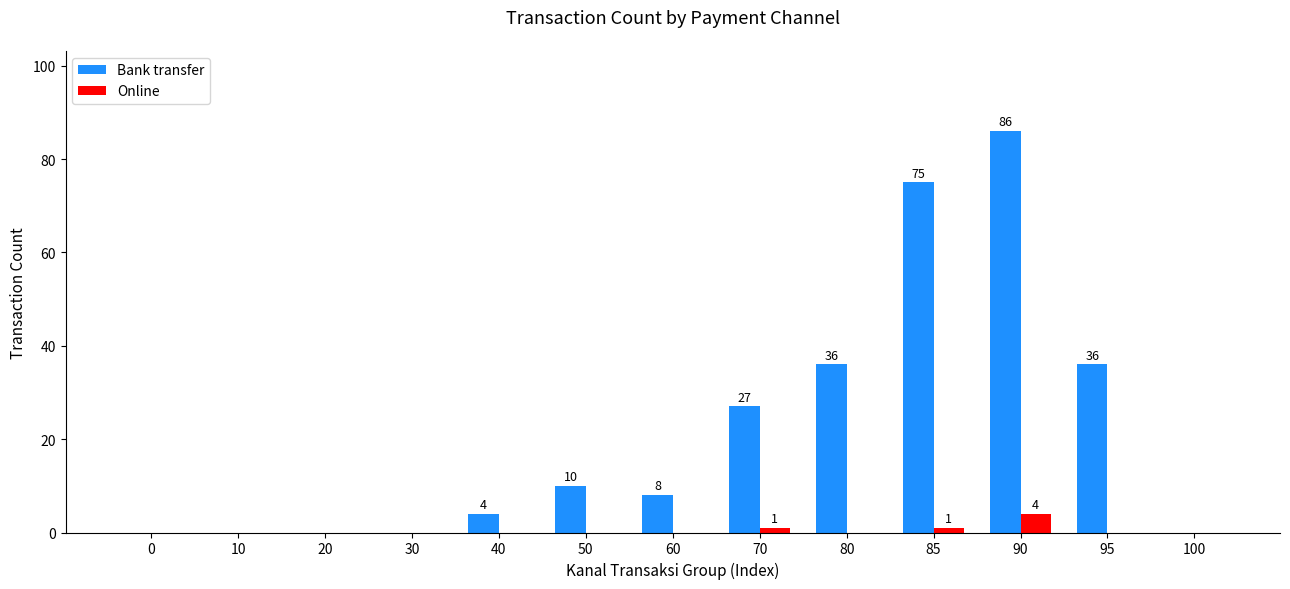

Count the number of categories in the chart.

13